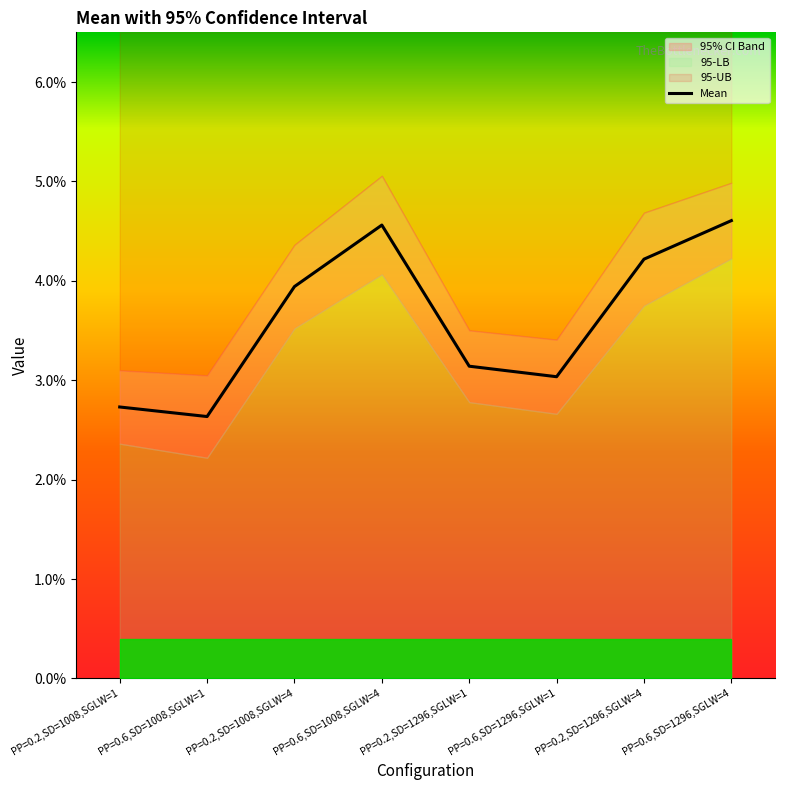

How many data points does each series have?

8